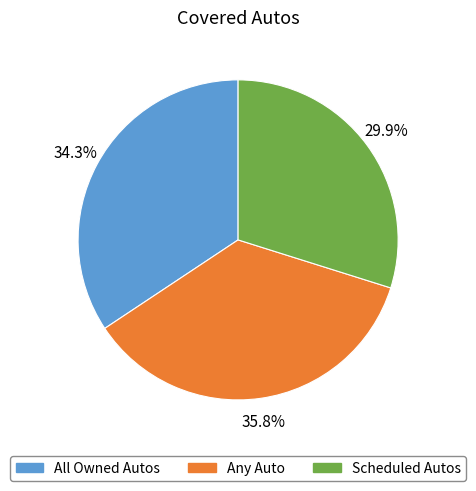

Does All Owned Autos represent more than half of the total?

No